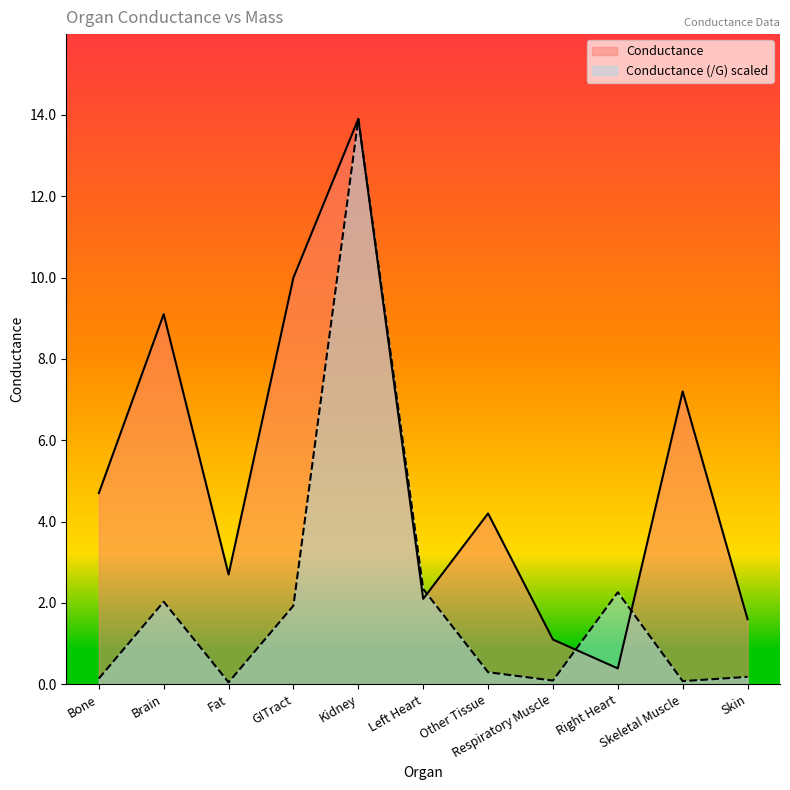

What is the label of the 3rd point from the left?

Fat